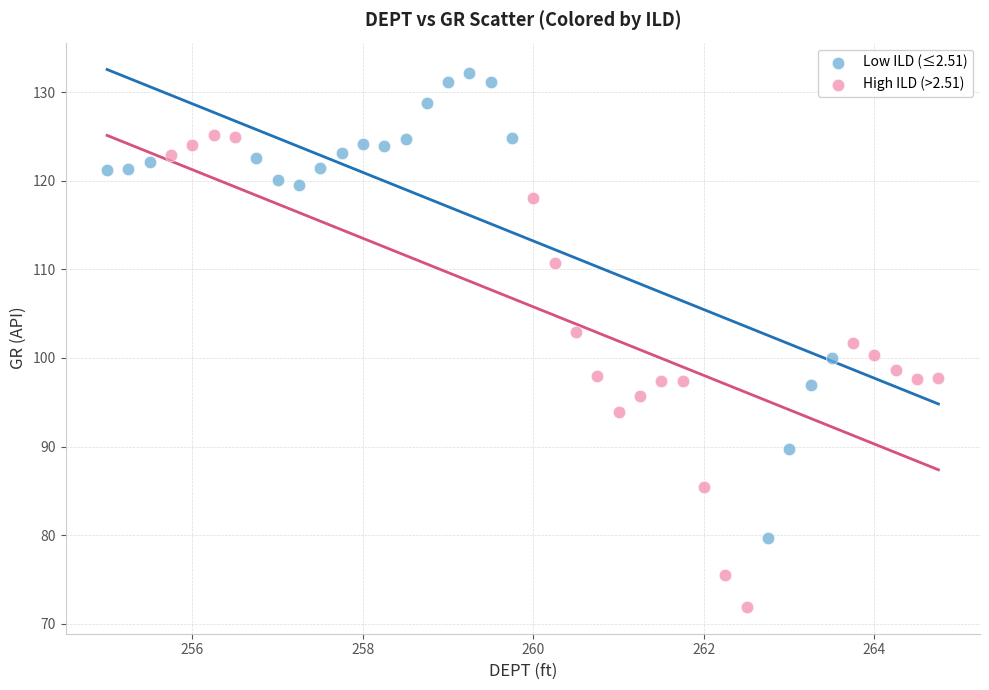

Which series contains the highest Y value?

Low ILD (≤2.51)